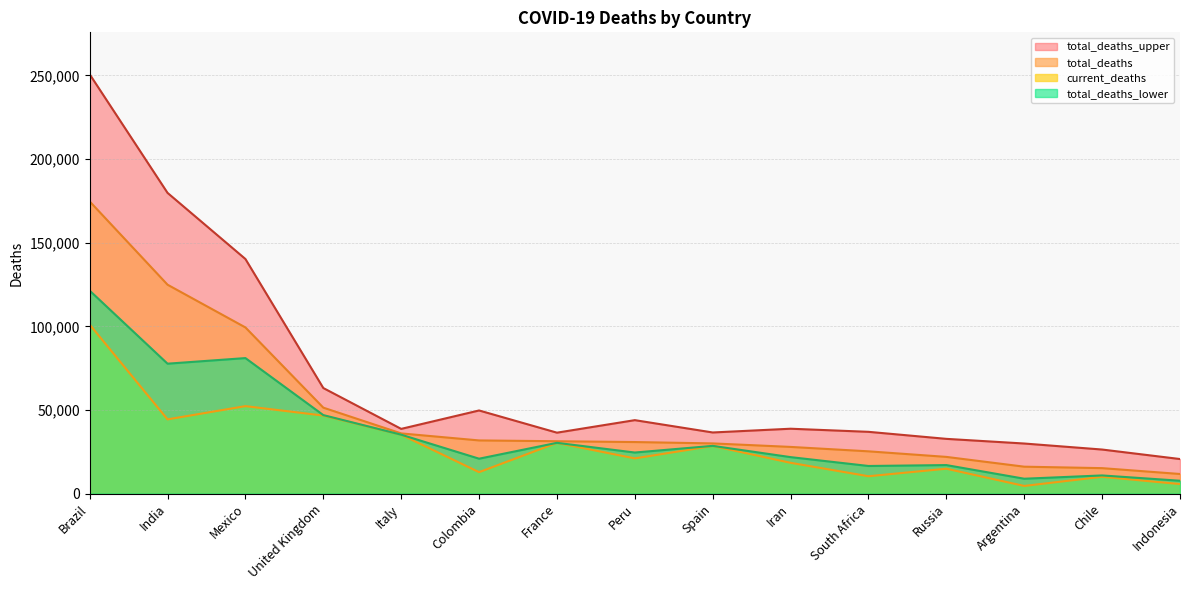

True or false: total_deaths_upper and total_deaths_lower cross at least once.

False